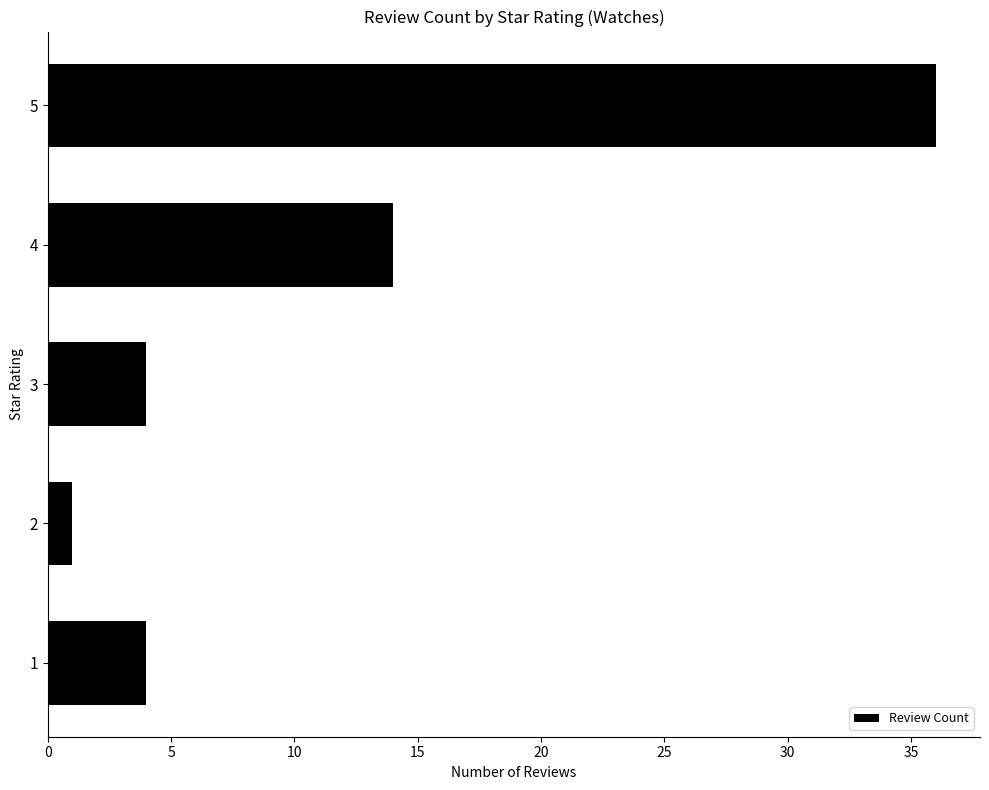

Reading bottom to top, what are all the values shown in this chart?

1=4	2=1	3=4	4=14	5=36